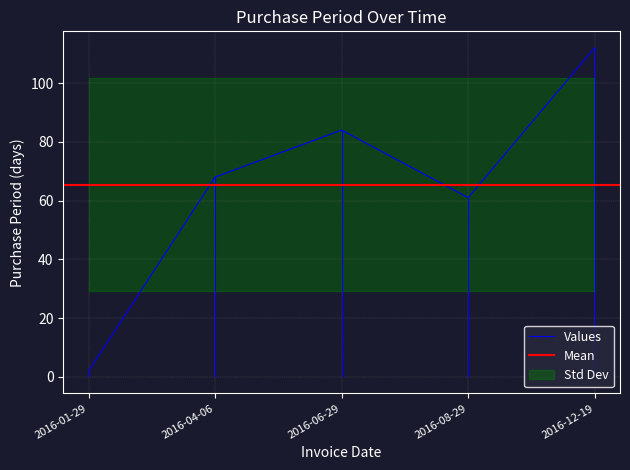

How many lines are shown in the chart?

1